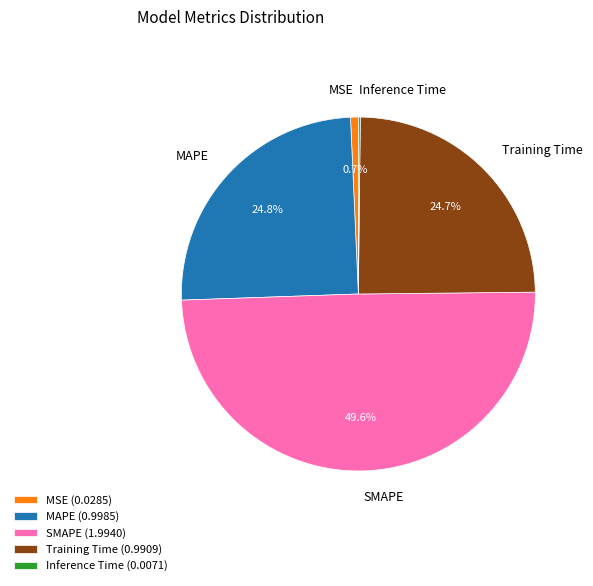

Does SMAPE represent more than half of the total?

No